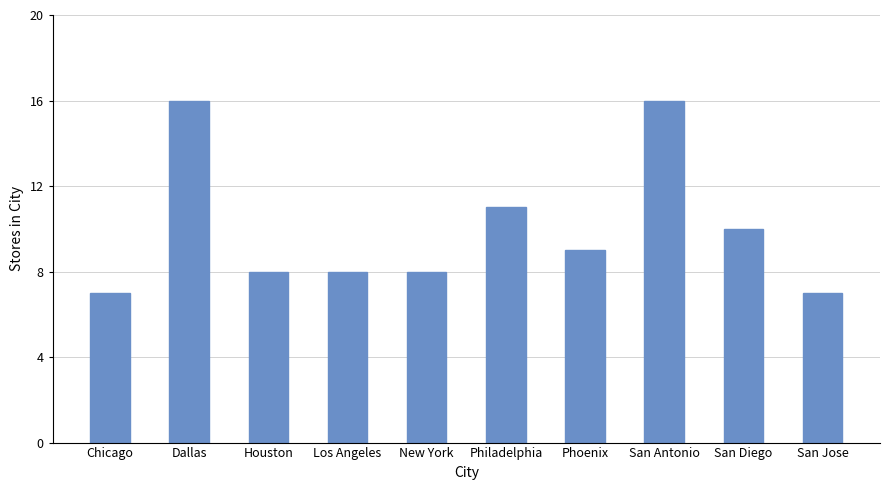

Reading left to right, list all the values displayed in this chart.

7	16	8	8	8	11	9	16	10	7